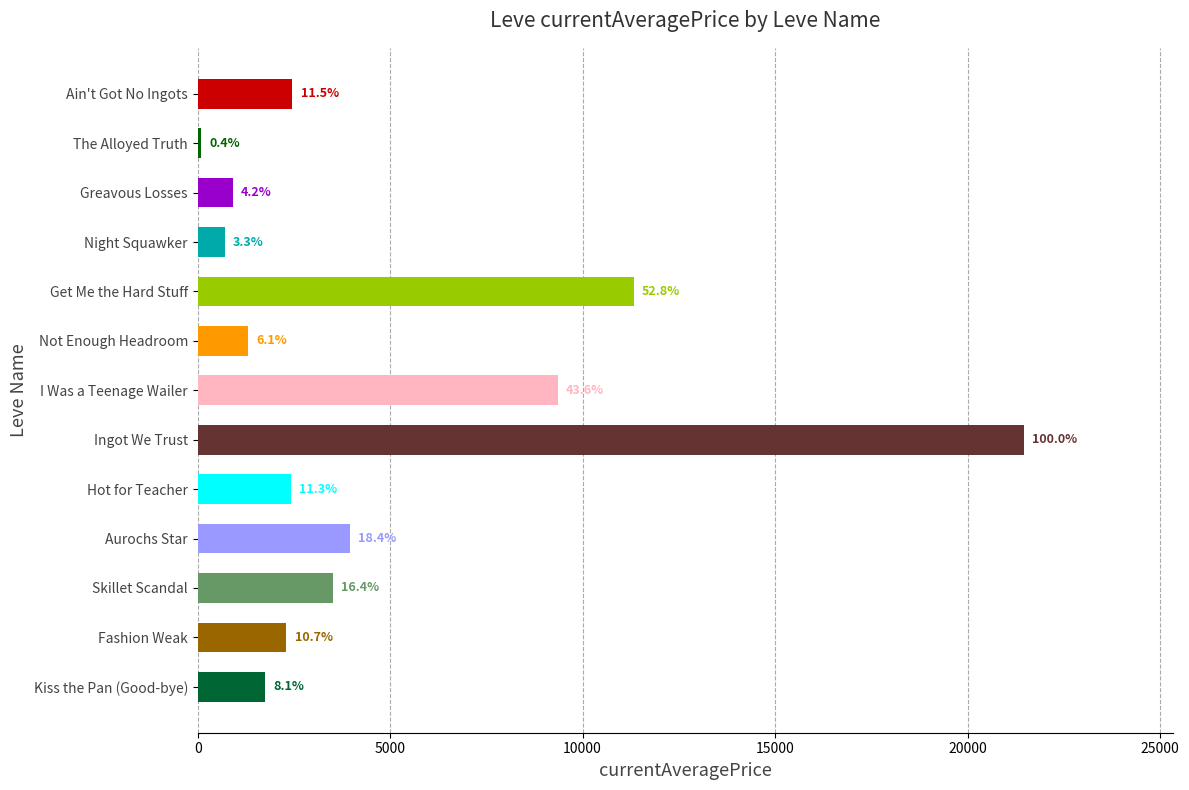

Are the bars horizontal?

Yes